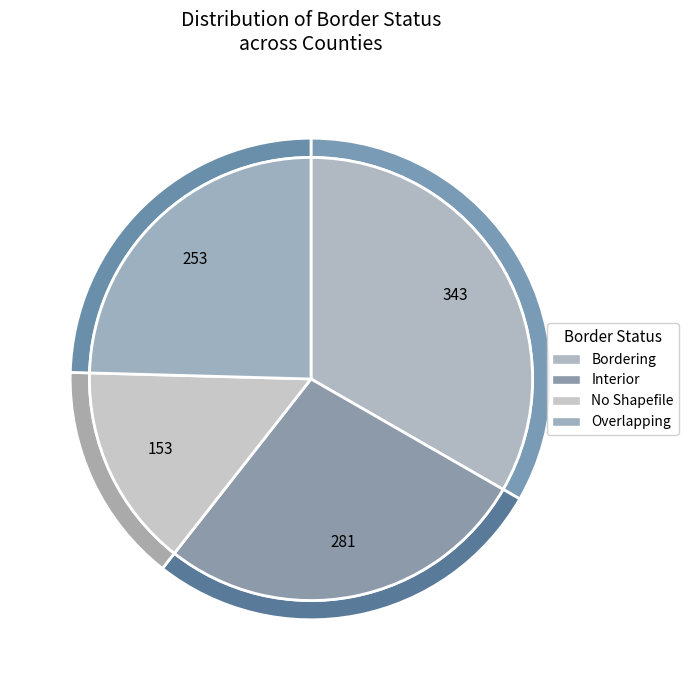

Does Overlapping account for over 50% of the chart?

No